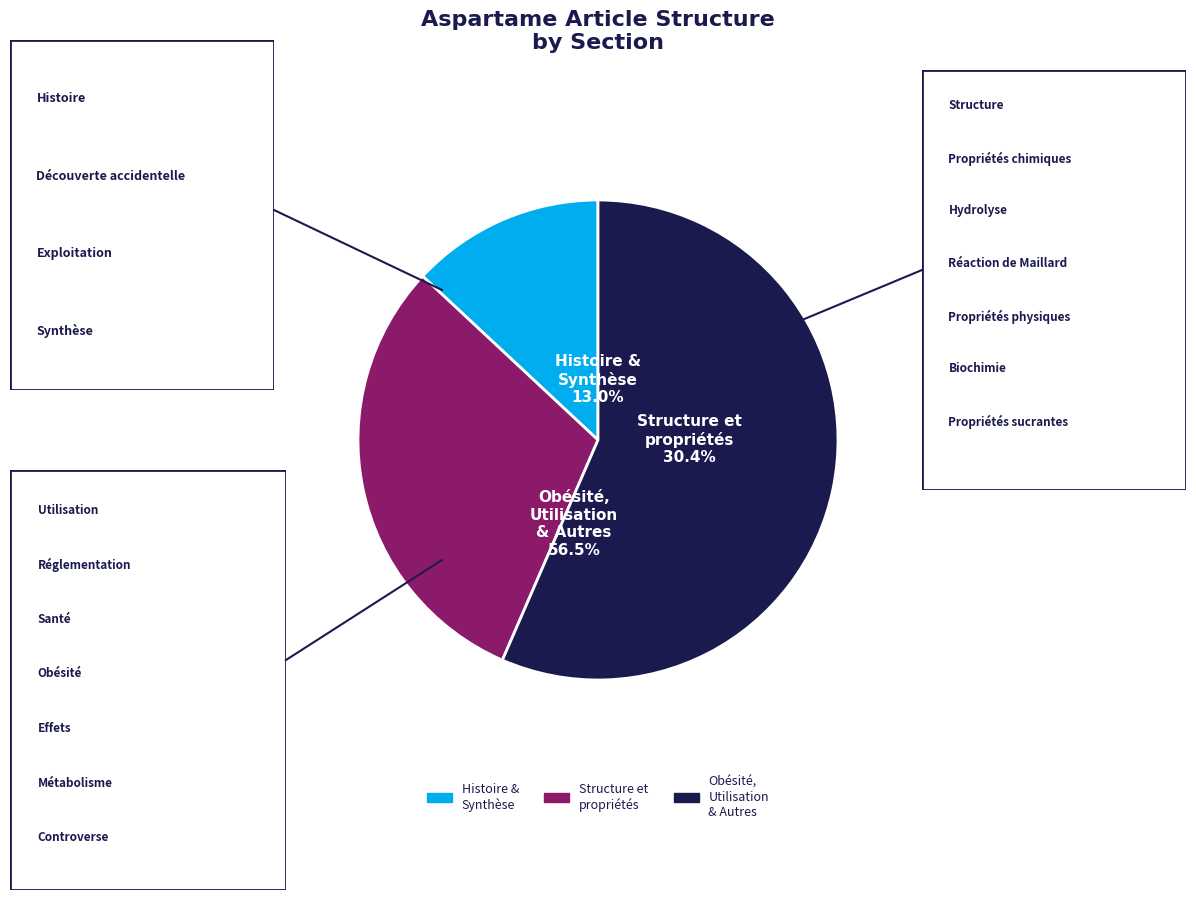

Is it true that Structure et propriétés is 18% of the pie?

False